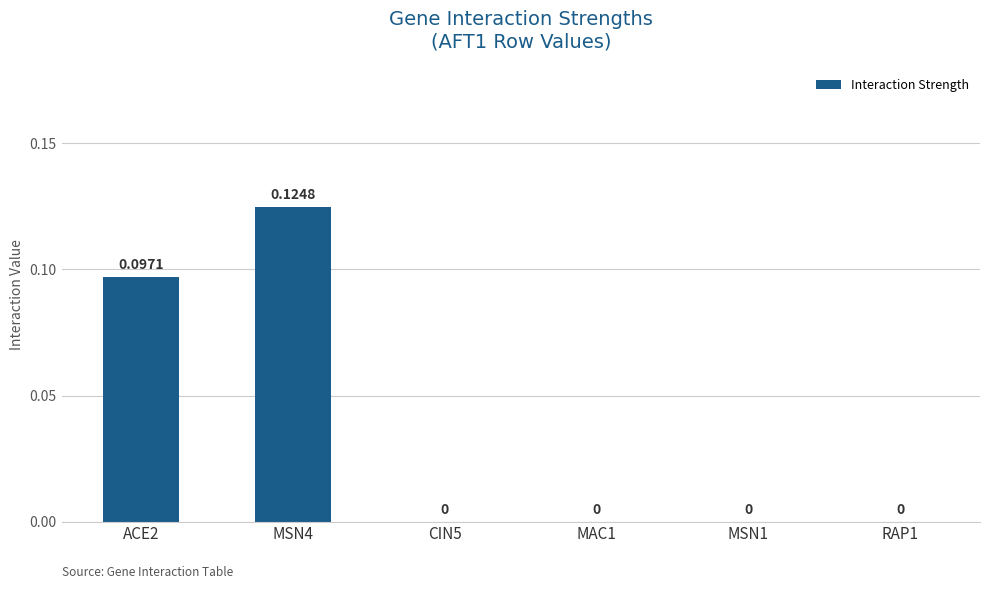

List the labels in order of value, largest first.

MSN4, ACE2, CIN5, MAC1, MSN1, RAP1